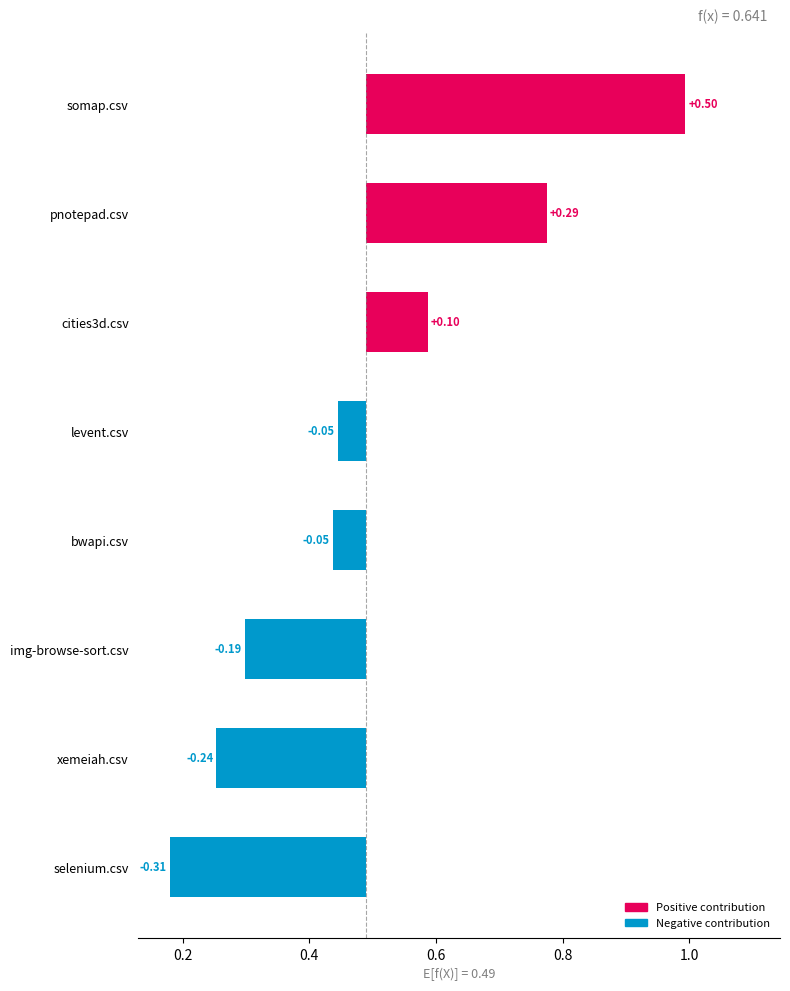

The selenium.csv series shows 0.3 at xemeiah.csv. True or false?

False